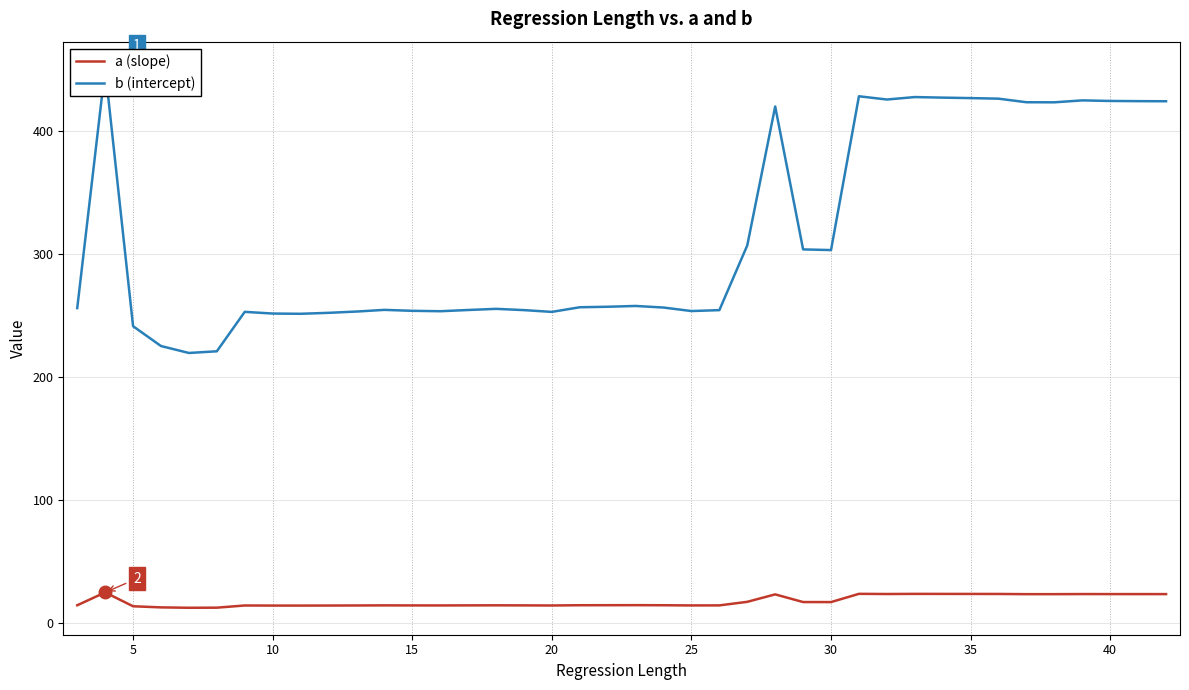

The value of a (slope) at 35 is 23.7. True or false?

True